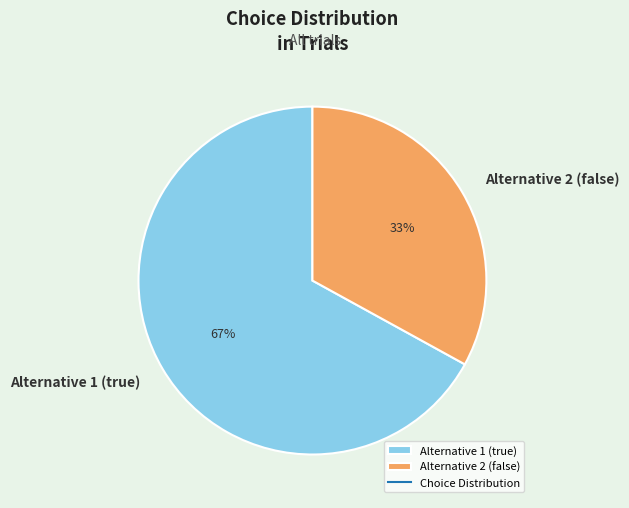

How many segments does this pie chart have?

2